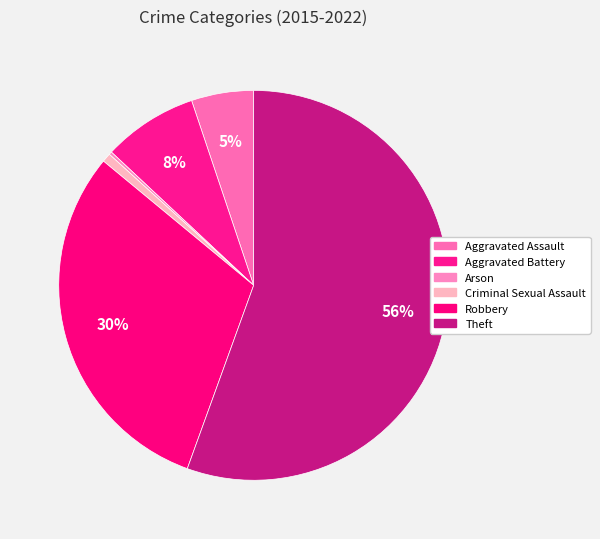

To the nearest percent, what percentage of the pie is Criminal Sexual Assault?

1%